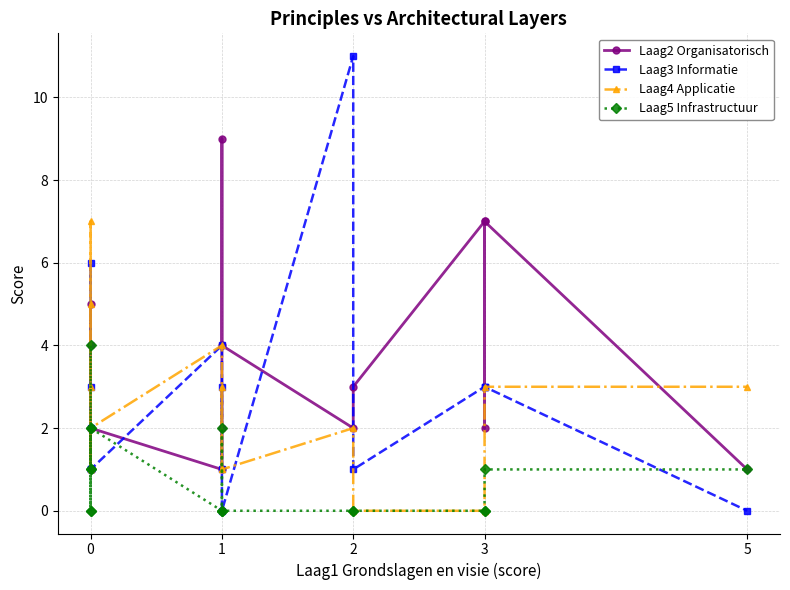

Between 13 and 14, which series saw the biggest shift?

Laag2 Organisatorisch